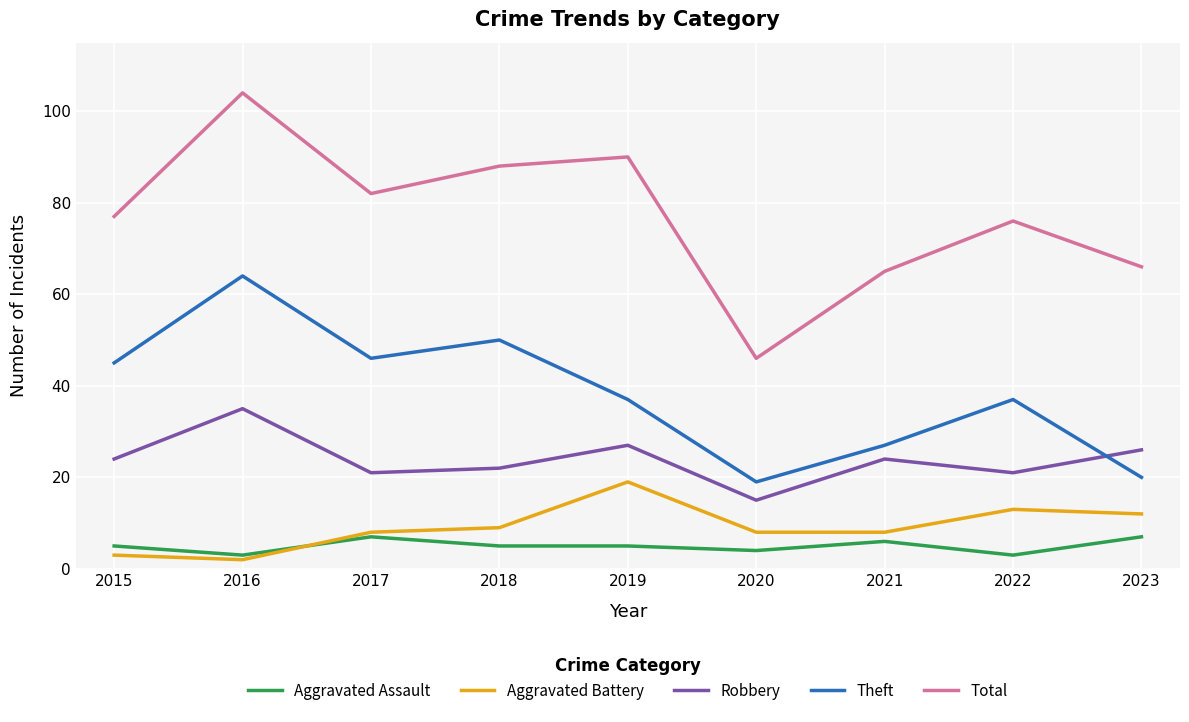

Count the number of categories in the chart.

9